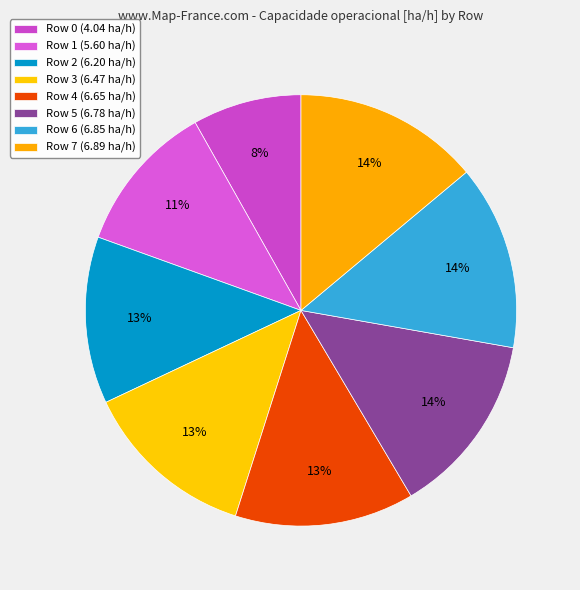

True or false: Row 5 accounts for 4% of the total.

False